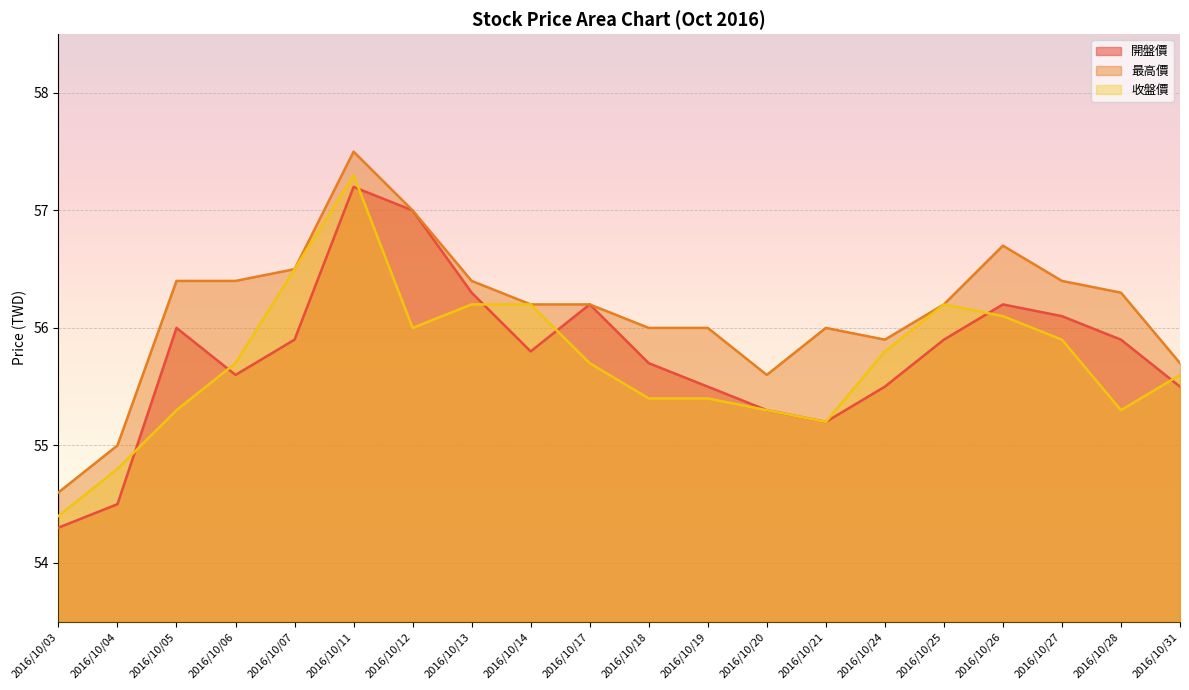

What is the sum of the 最高價 values at 2016/10/28 and 2016/10/19?

112.3